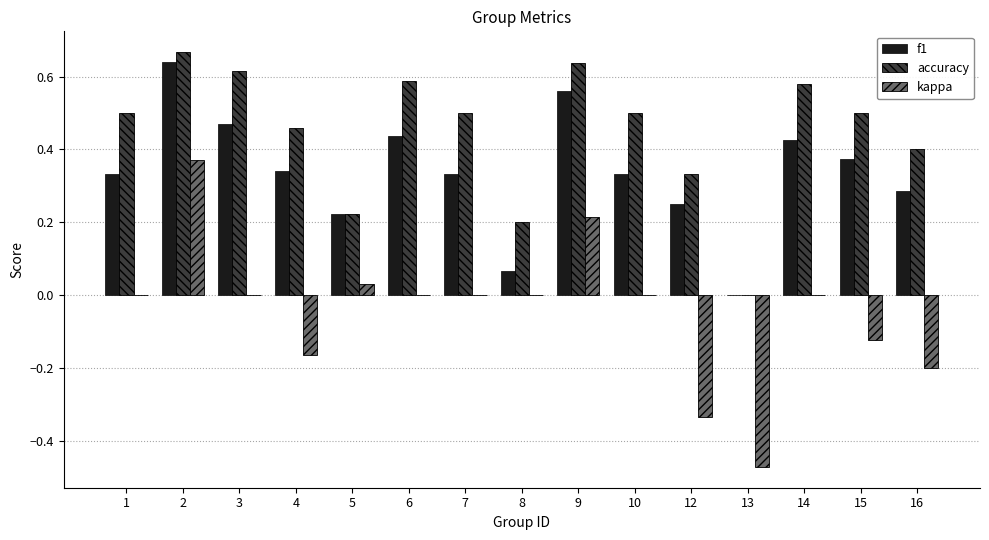

True or false: kappa has a value of -0.7 at 13.

False